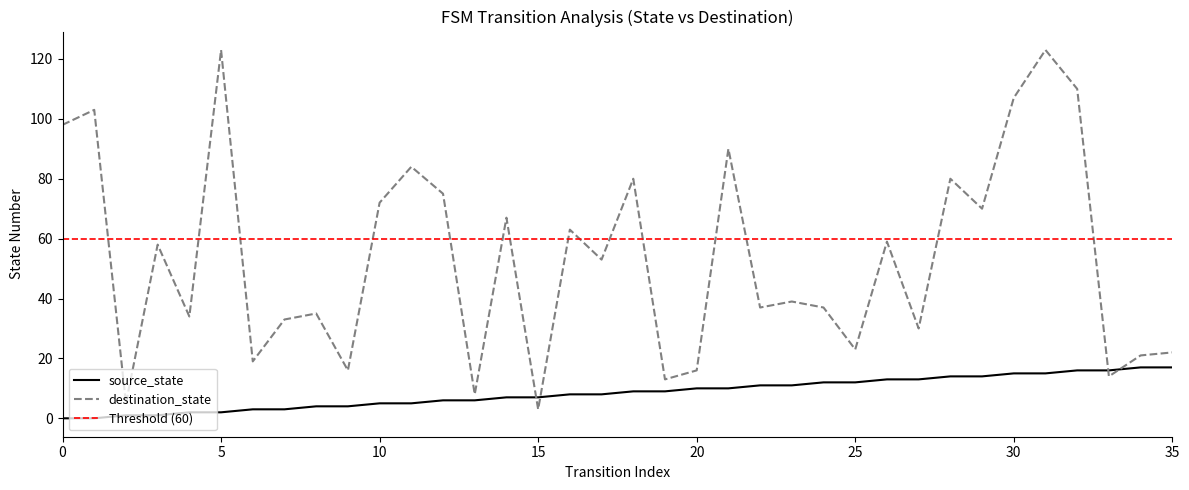

Does the chart display data point markers on the line(s)?

No